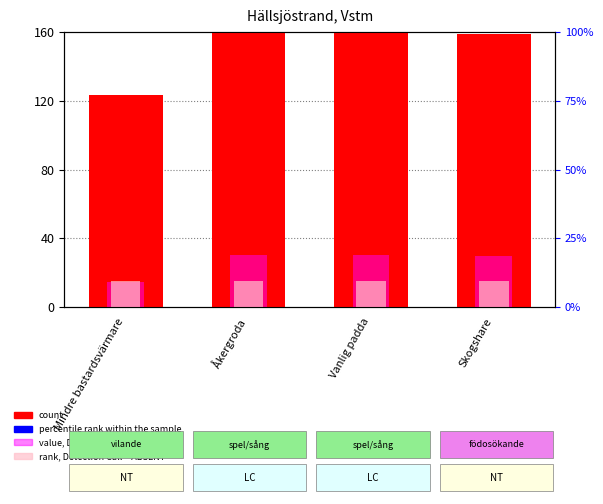

What is the difference between the second highest and second lowest values in the value, Detection Call = ABSENT series?

0.3